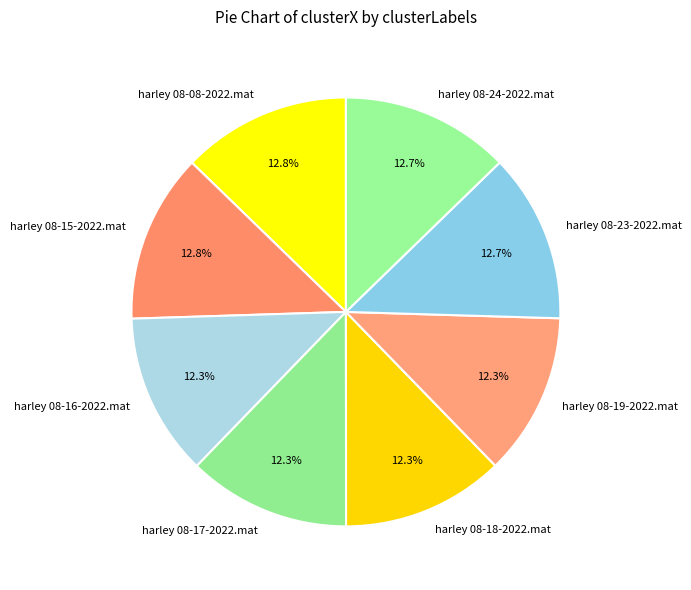

Is it true that harley 08-08-2022.mat is 1% of the pie?

False